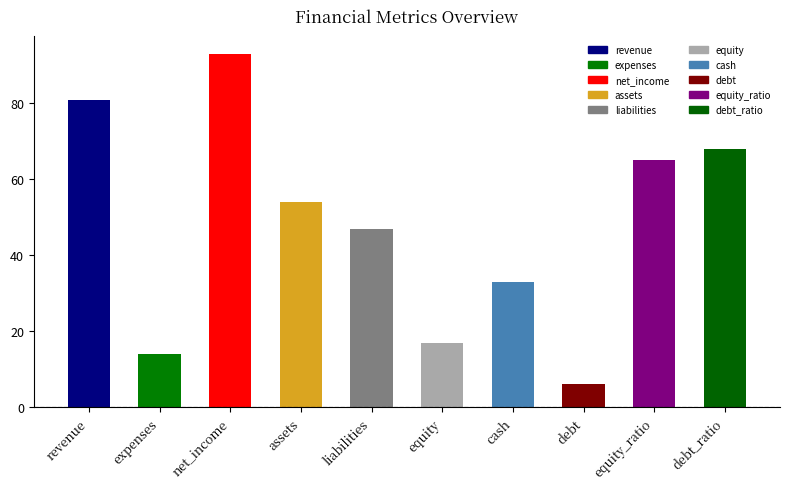

What is the value of the 7th bar from the left?

33